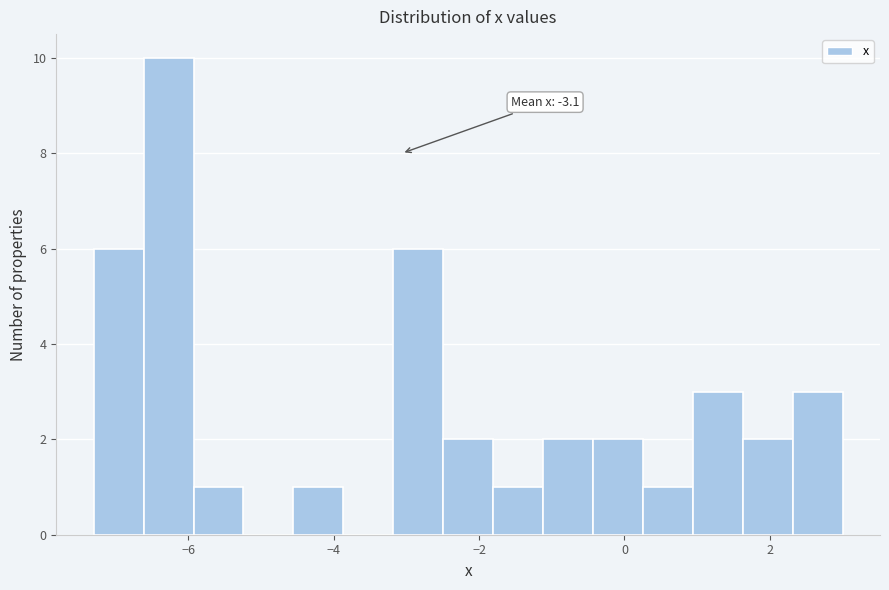

Around what value on the x-axis is the tallest bar? Give the approximate position of its centre, as read against the axis.

-6.2